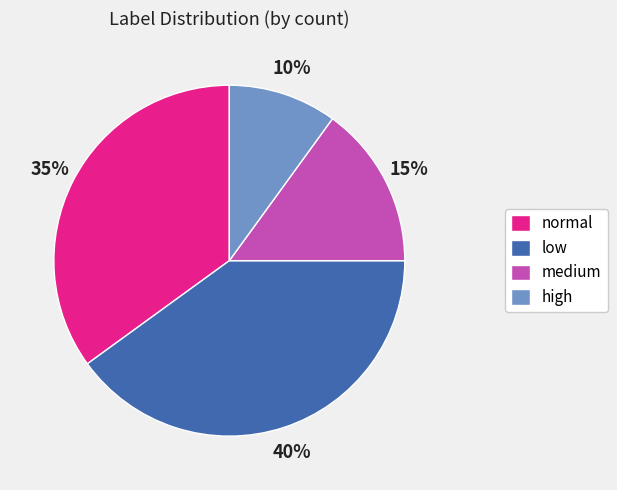

Which slice is the largest?

low